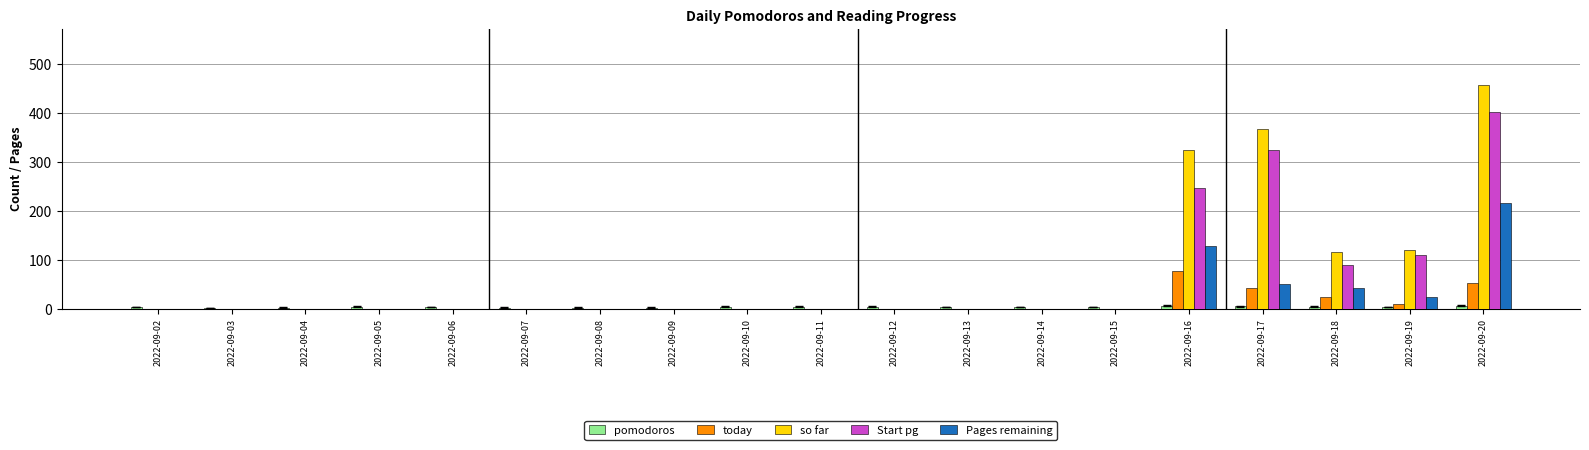

What are all the series names shown in the legend?

pomodoros, today, so far, Start pg, Pages remaining